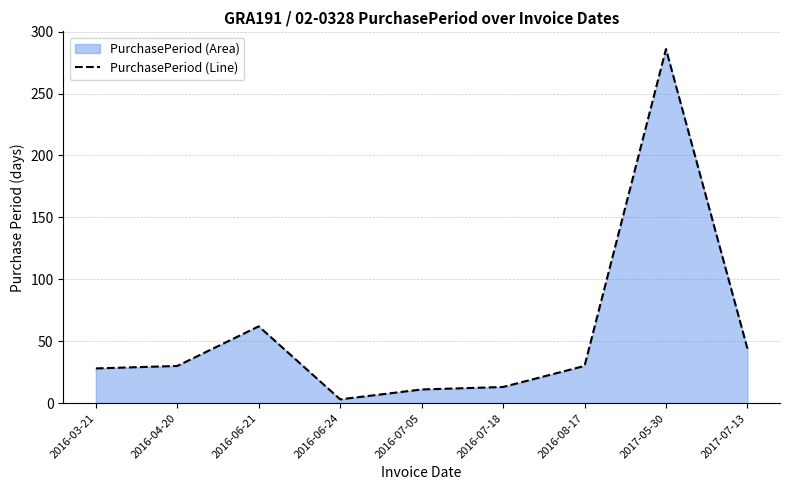

What is the difference between the second highest and second lowest values?

51